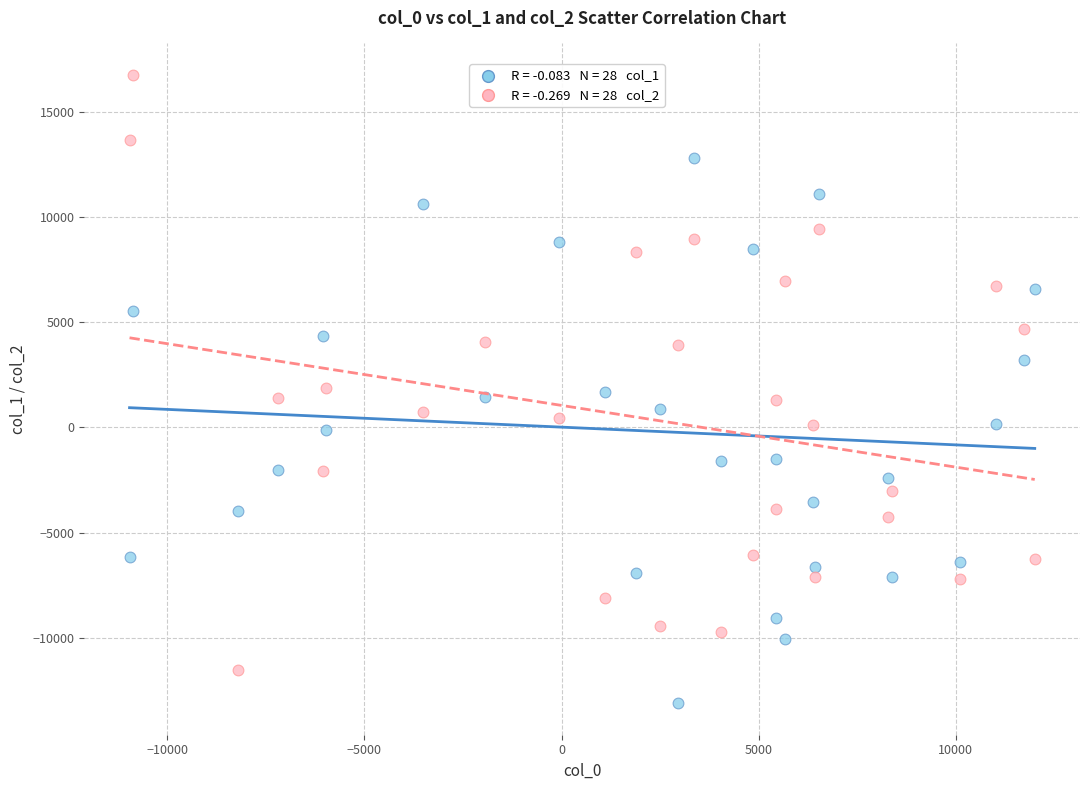

Across all data points, what is the range of Y values (max minus min)?

29843.8